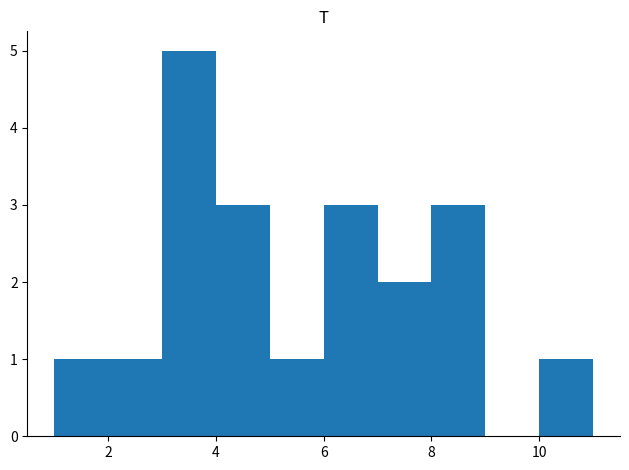

What is the height of the bar covering 7 to 8 on the x-axis? The values are not printed on the chart, so give them approximately, as read against the axis.

2